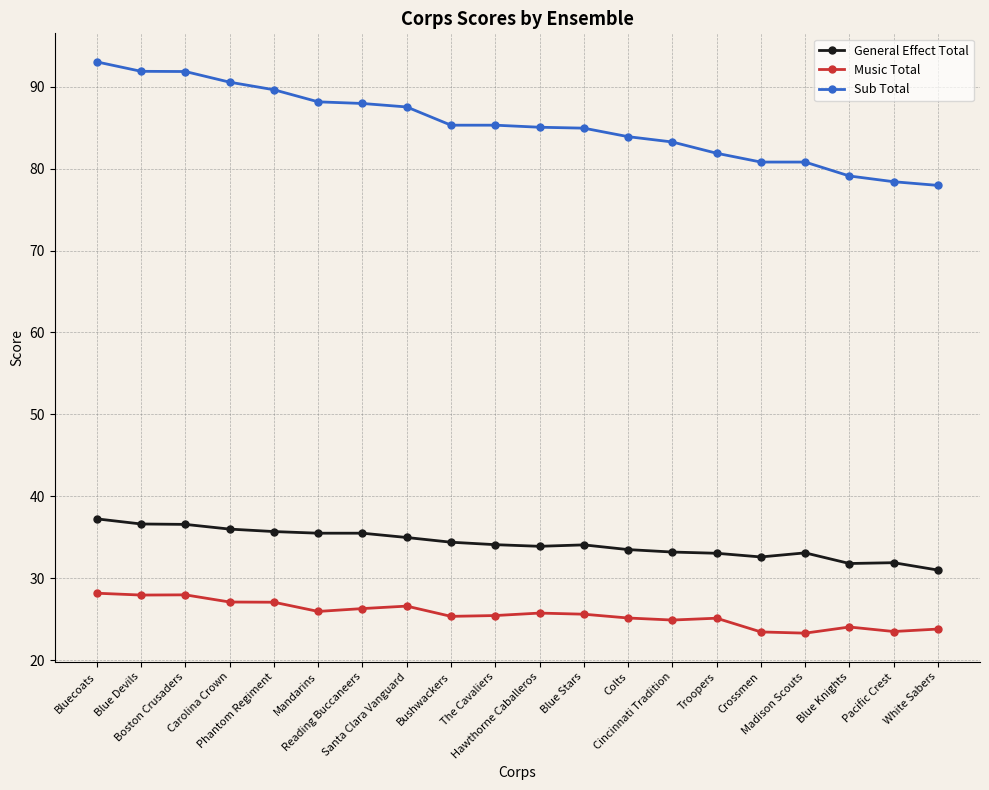

How many lines are shown in the chart?

3